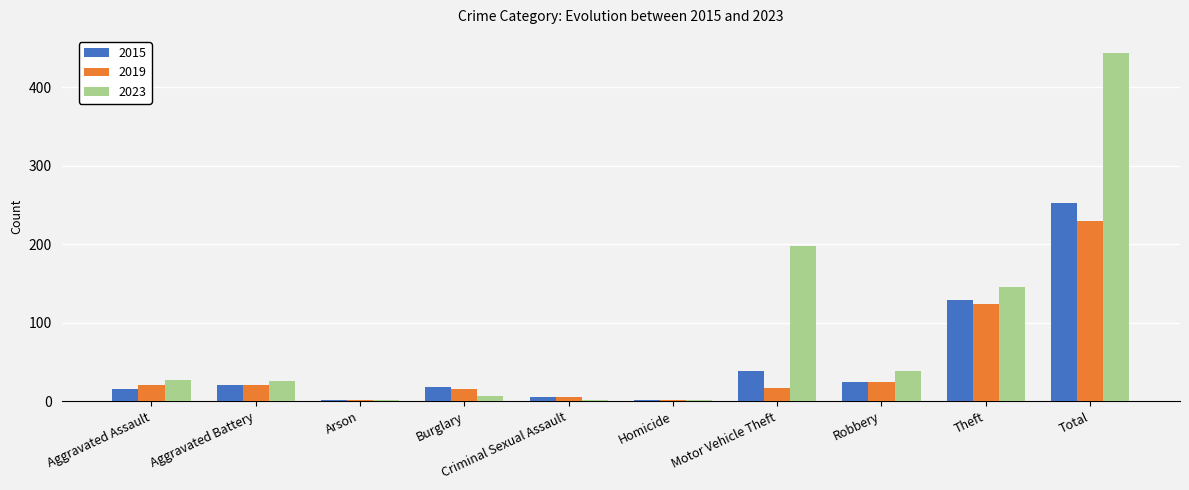

What is the highest value of the 2015 series?

253